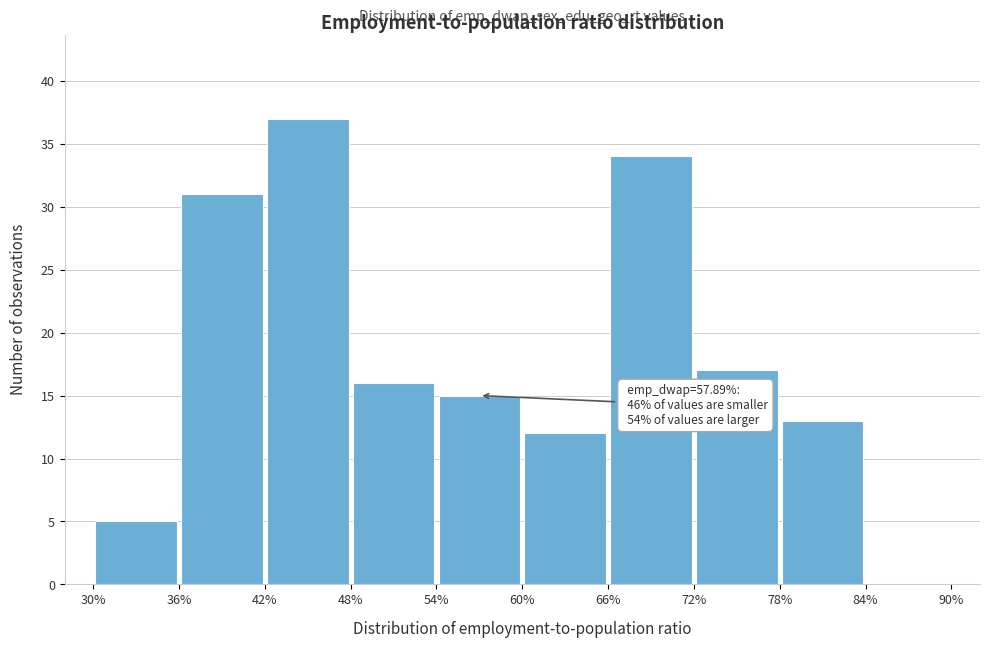

Over which range of the x-axis is the bar tallest?

42% to 48%